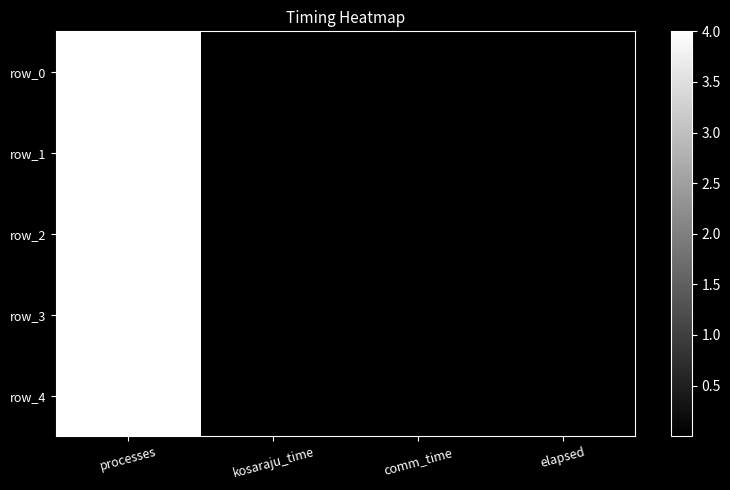

At which category is the sum across all series the highest?

processes